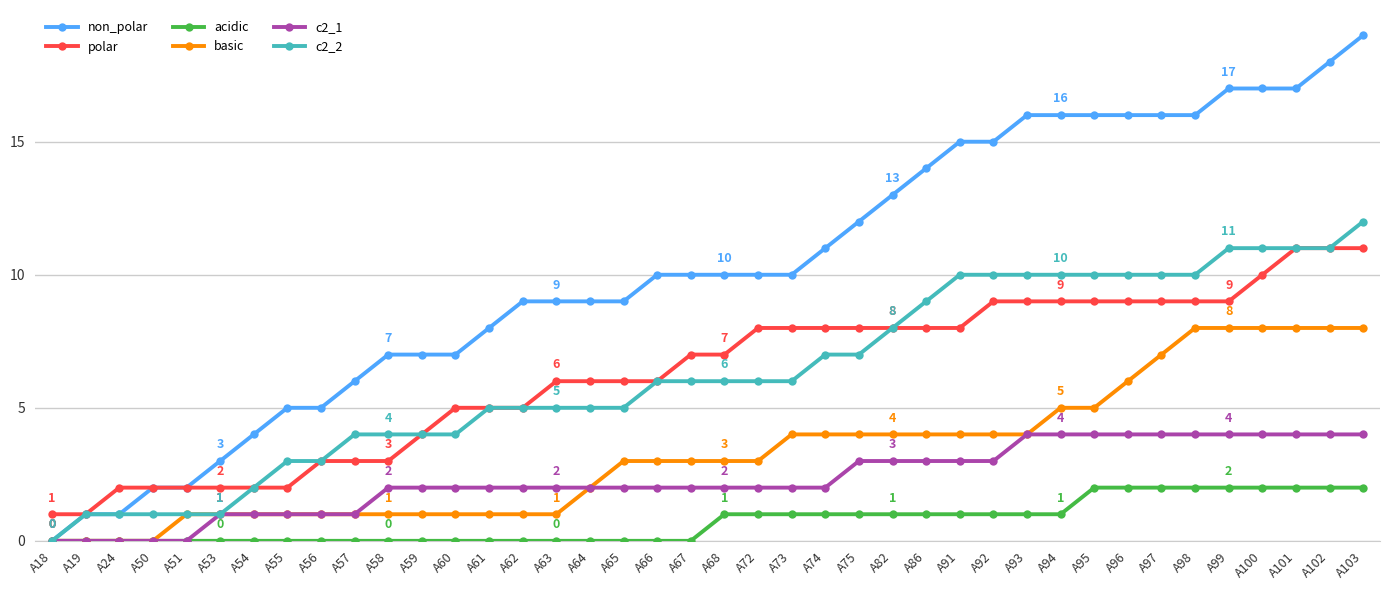

What is the difference between the highest and lowest values at A68?

9